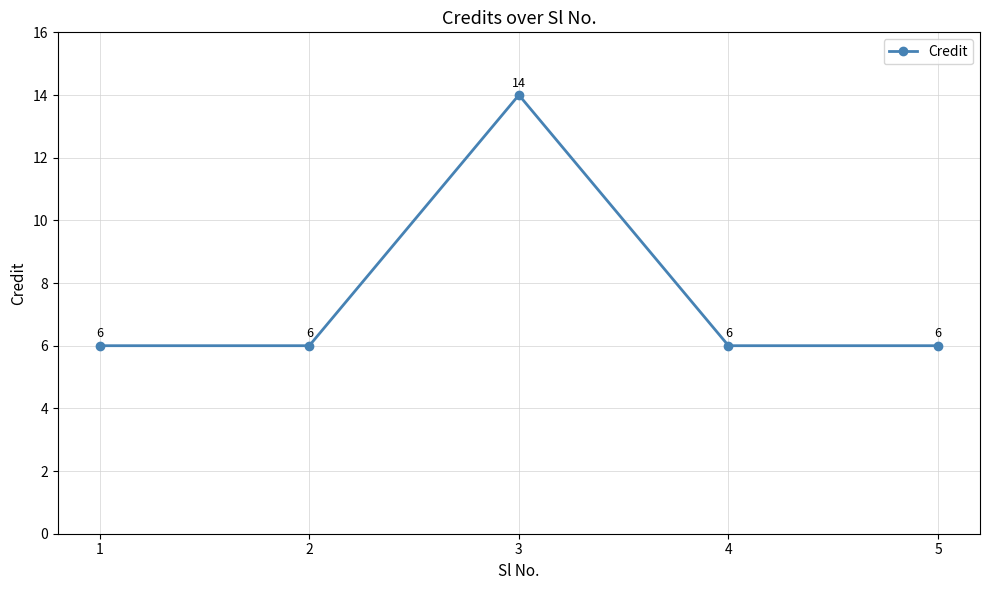

What is the sum of all values?

38